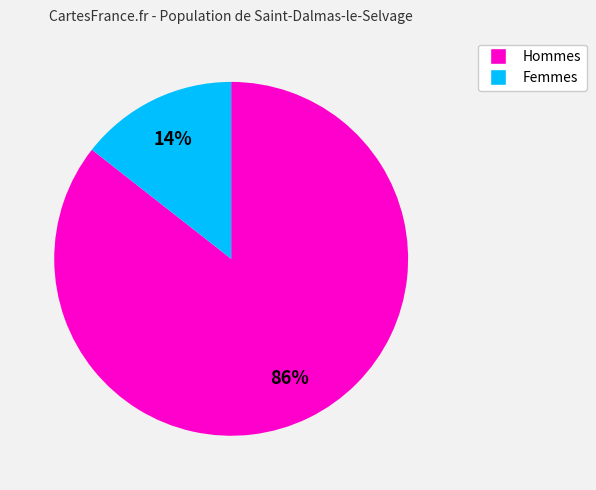

Is there a majority slice in this chart?

Yes